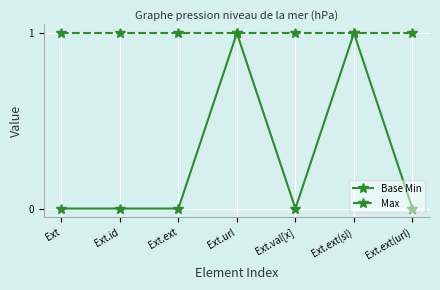

Which series has the largest total across all categories?

Max